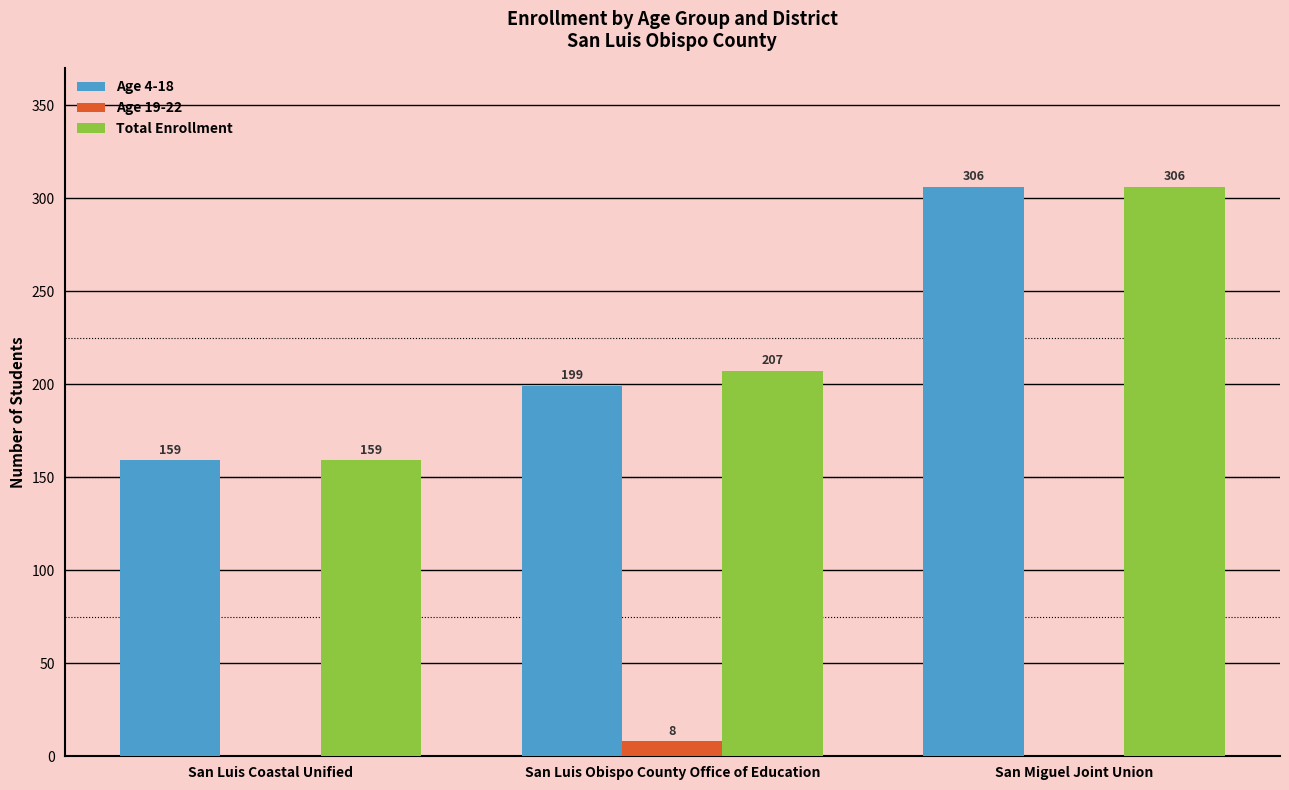

The Age 4-18 series shows 199 at San Luis Obispo County Office of Education. True or false?

True